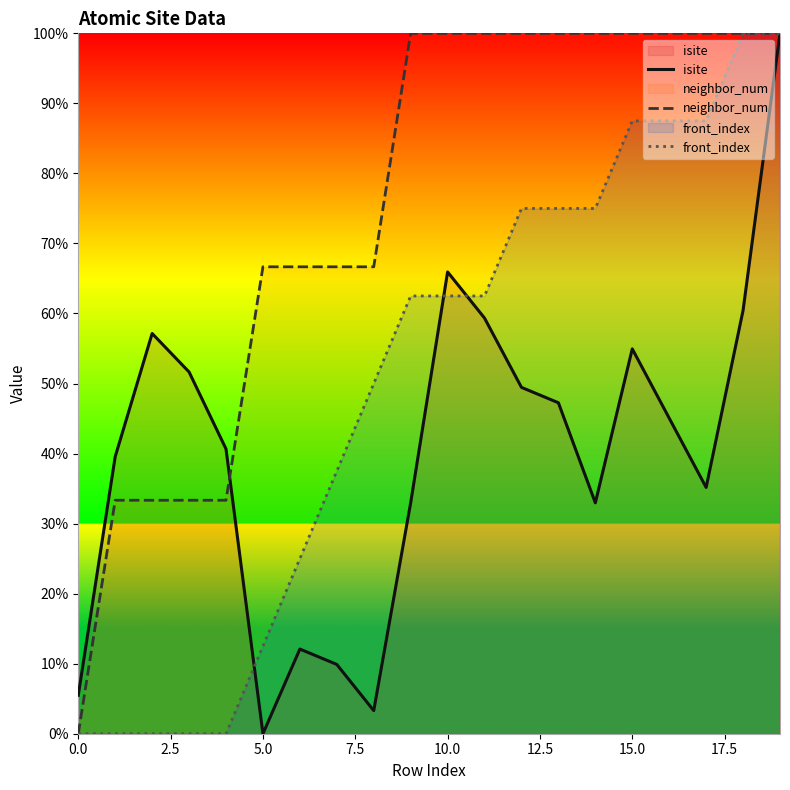

Does the chart have visible grid lines?

No